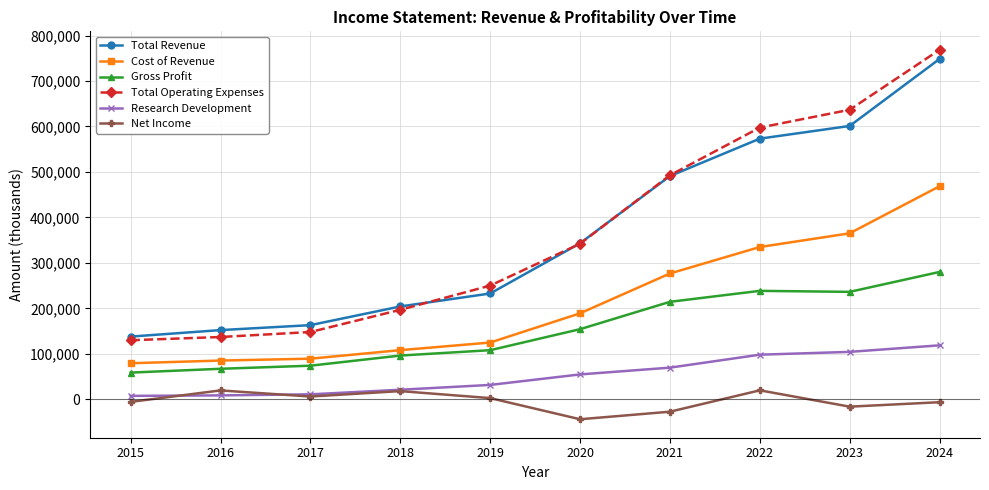

Which series has the widest spread of values?

Total Operating Expenses